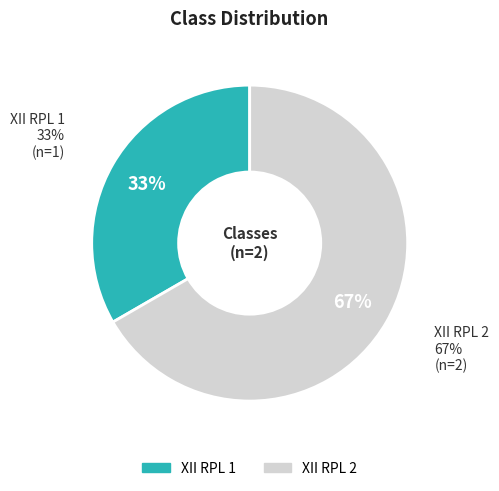

Is the sum of XII RPL 2 and XII RPL 1 greater than half?

Yes